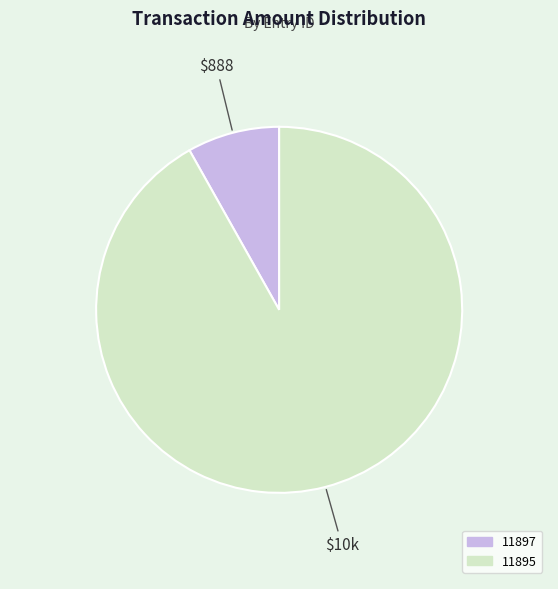

Is 11897 the majority of the pie?

No